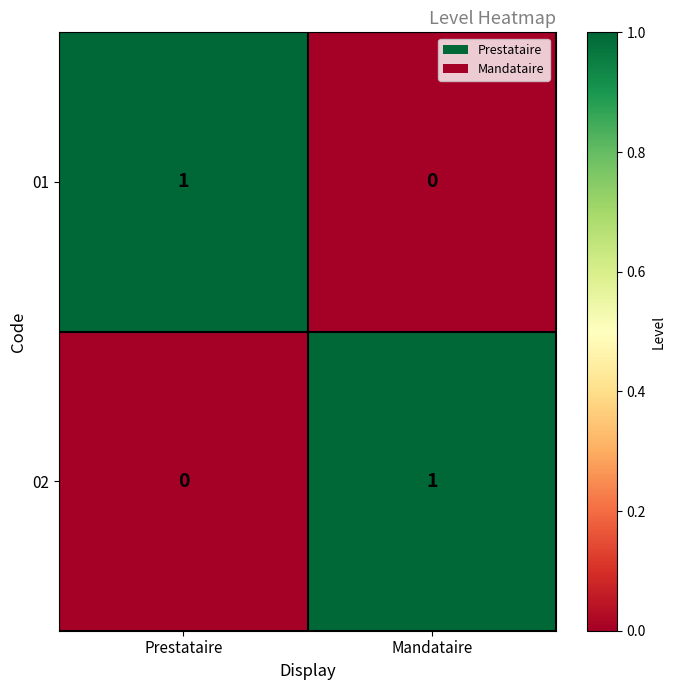

Reading left to right, list all the values displayed in this chart.

01: Prestataire=1	Mandataire=0
02: Prestataire=0	Mandataire=1